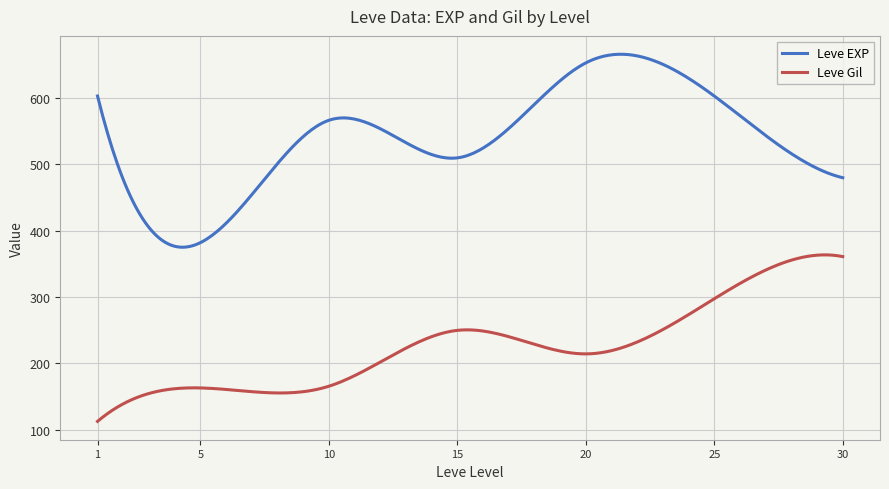

Which series has the largest range (max minus min)?

Leve EXP